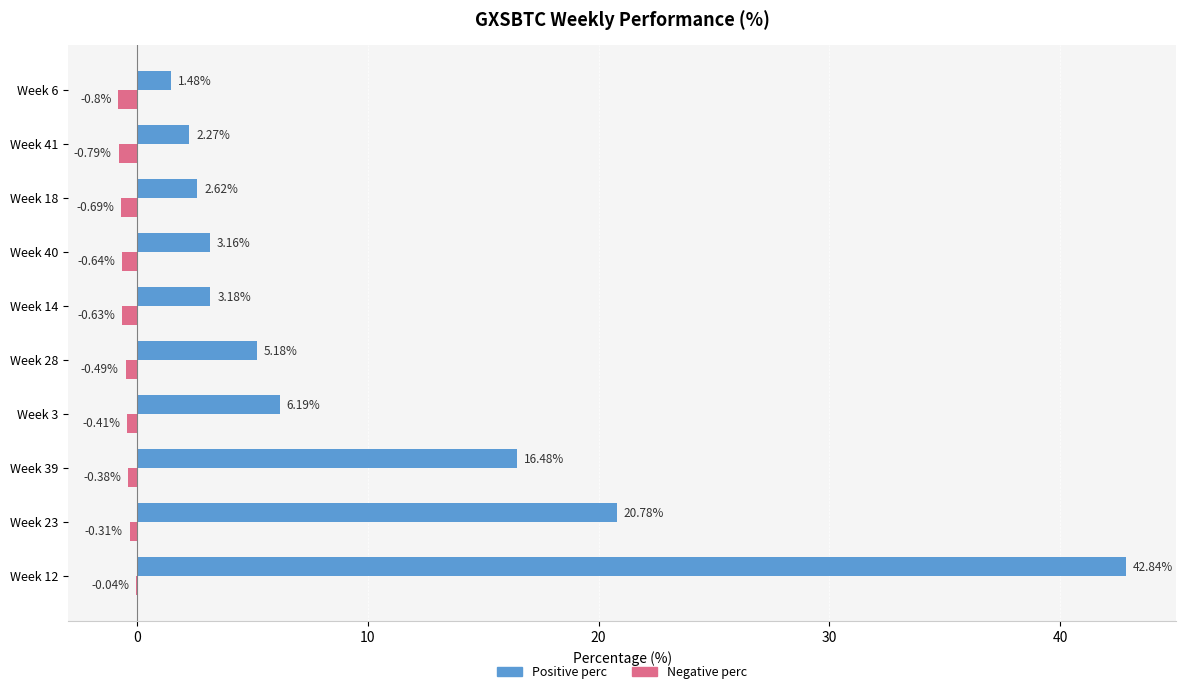

Which series has the largest total across all categories?

Positive perc